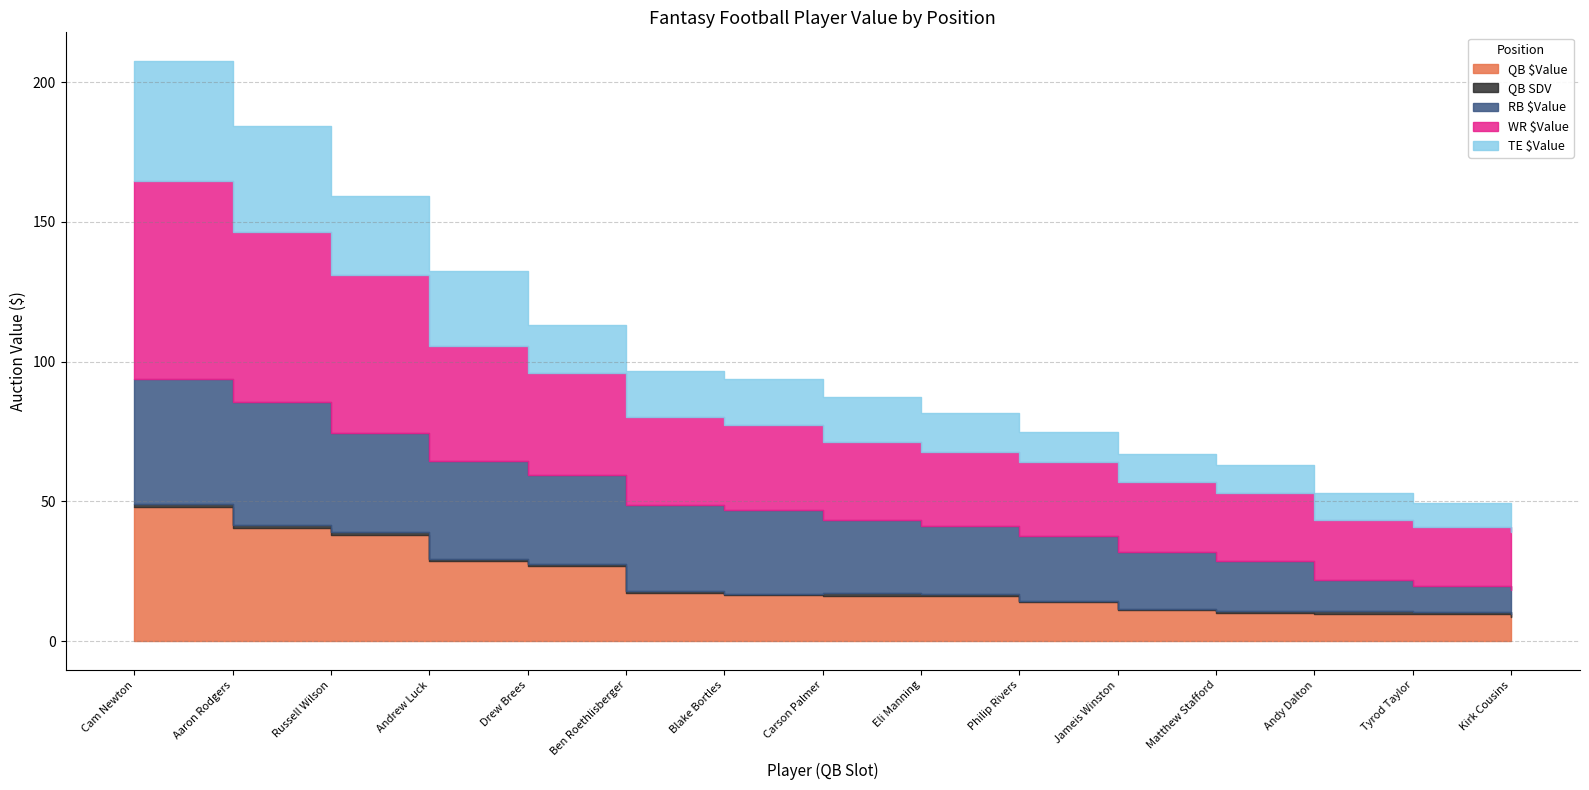

Which series has the largest total across all categories?

WR $Value